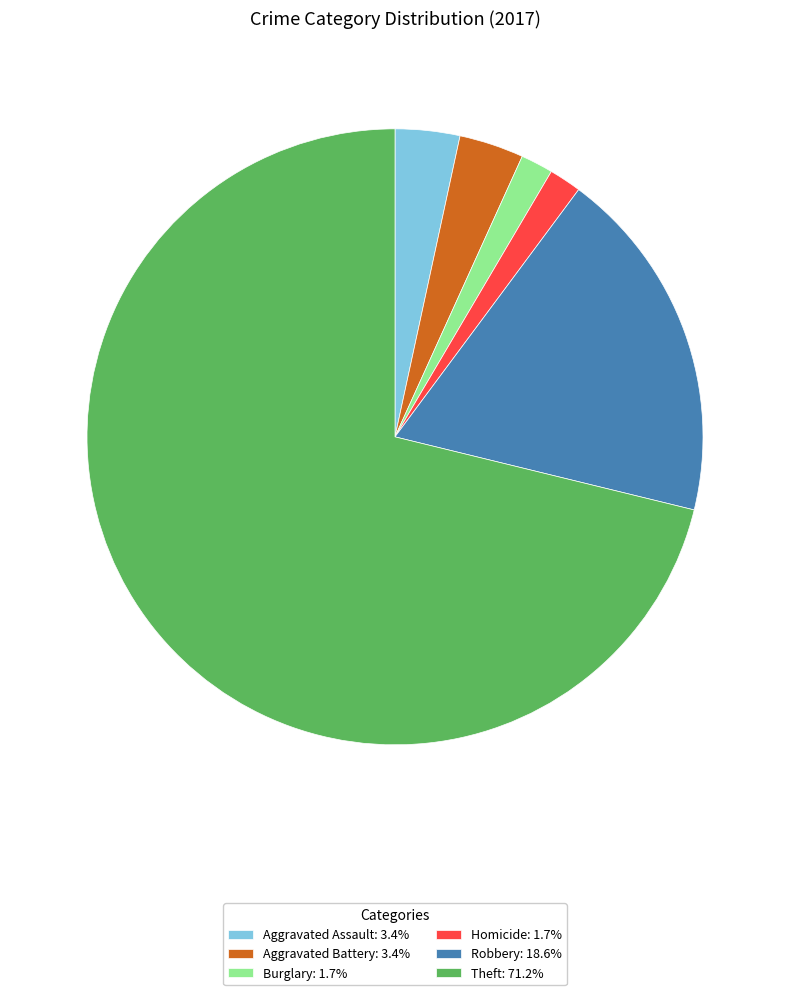

Count the number of slices in the pie.

6